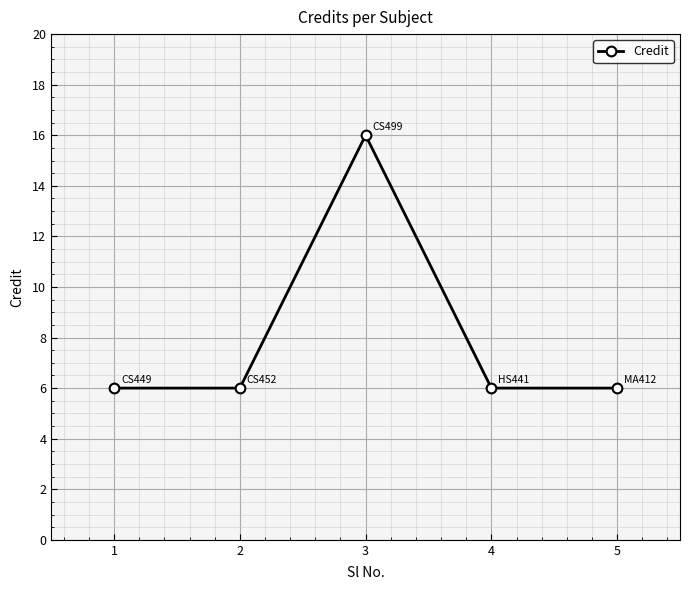

How many values are between 6 and 7?

4